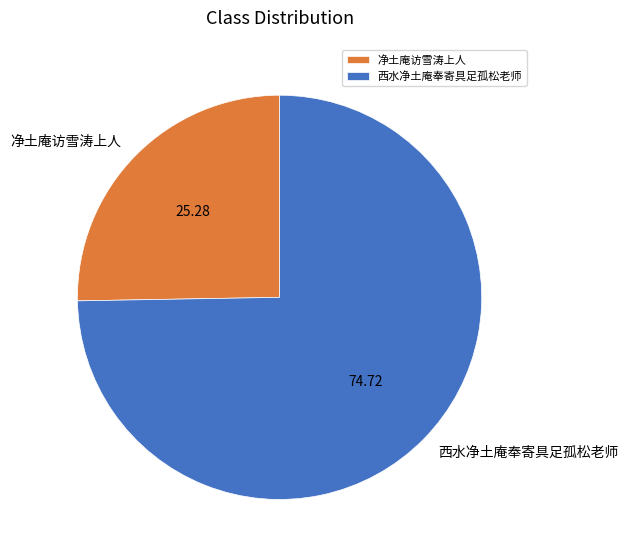

Which category has the smallest portion of the pie?

净土庵访雪涛上人